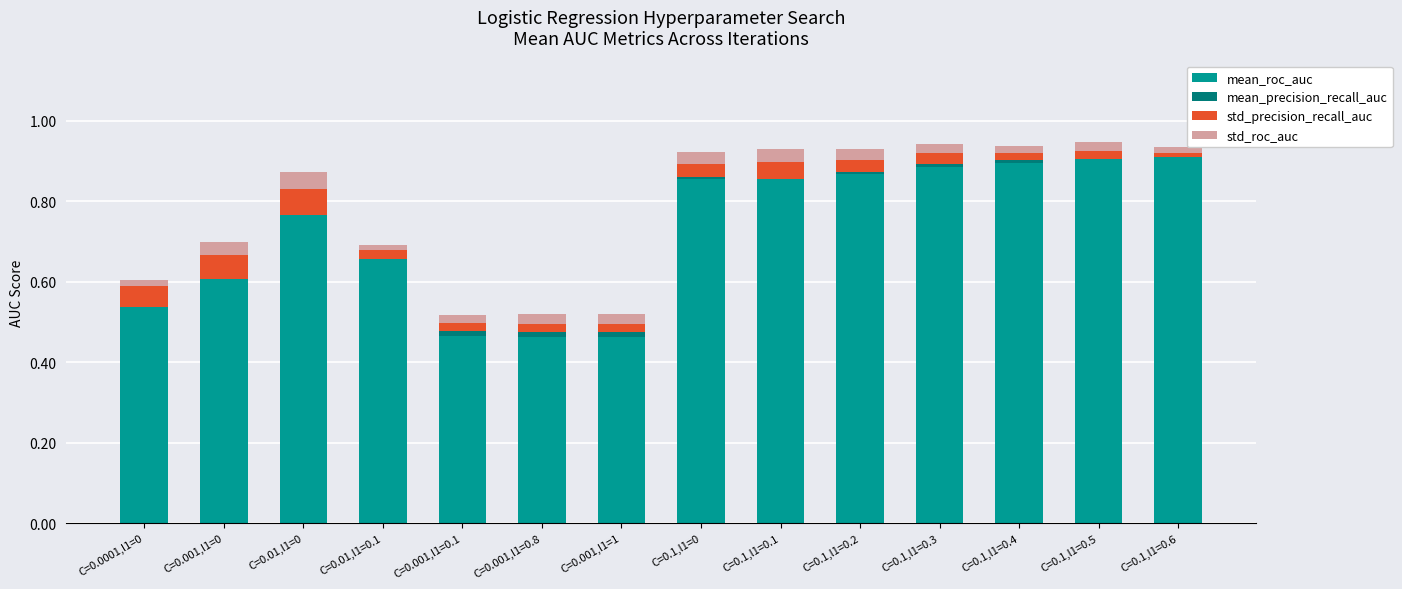

The std_precision_recall_auc series shows 0.0 at C=0.01,l1=0.1. True or false?

True